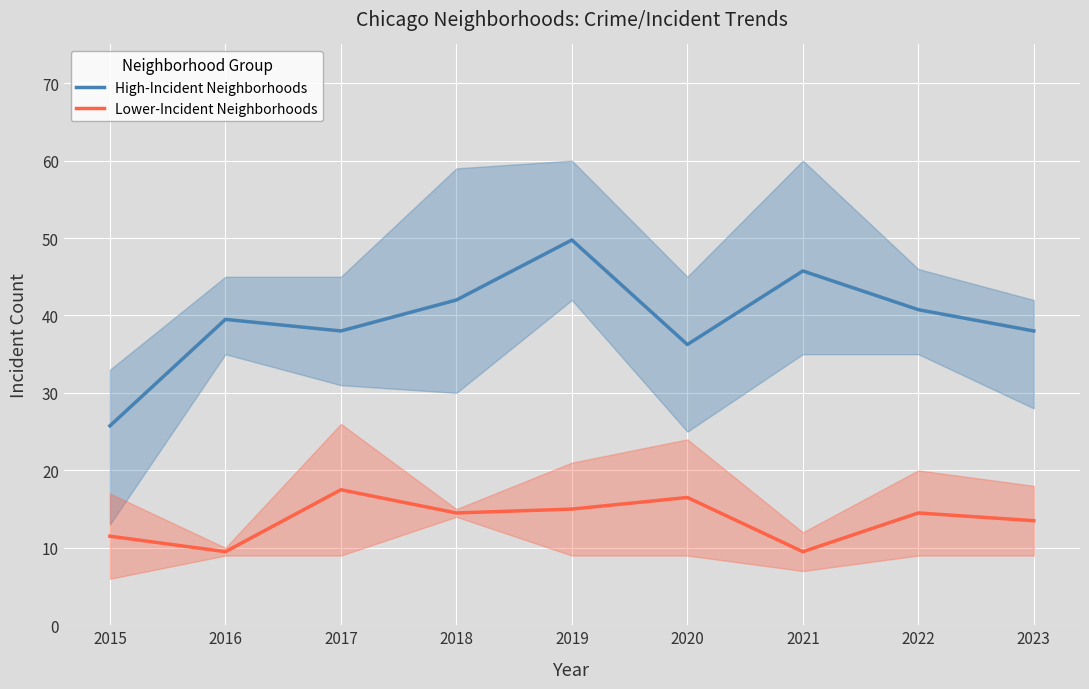

Is it true that High-Incident Neighborhoods equals 25.8 at 2015?

True